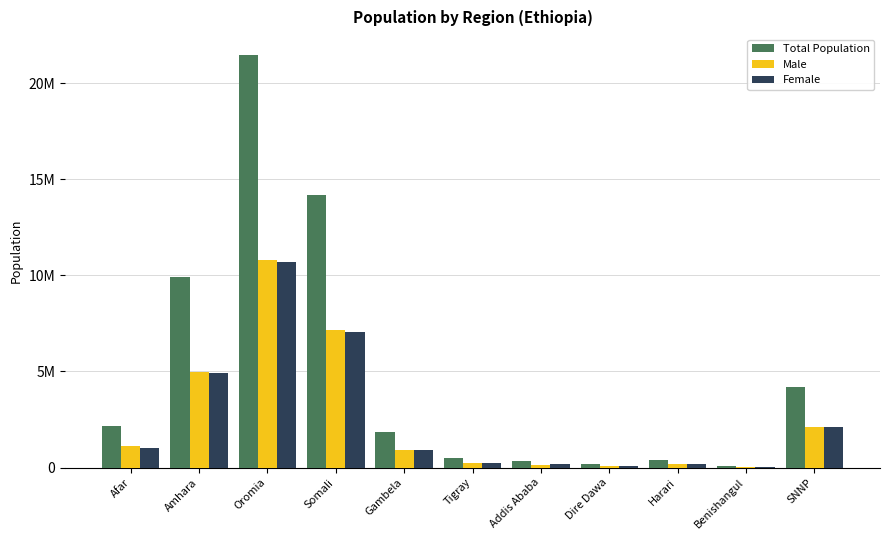

Are the bars grouped side by side (vs. stacked)?

Yes